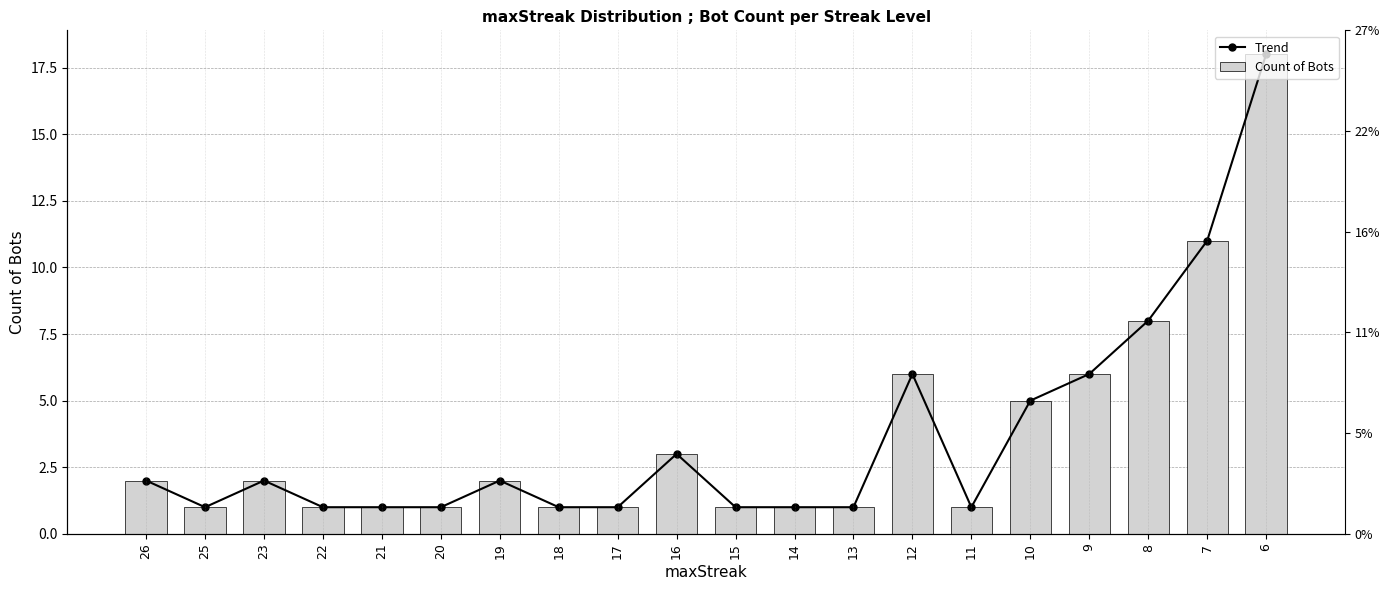

At how many categories does at least one series exceed 3?

6